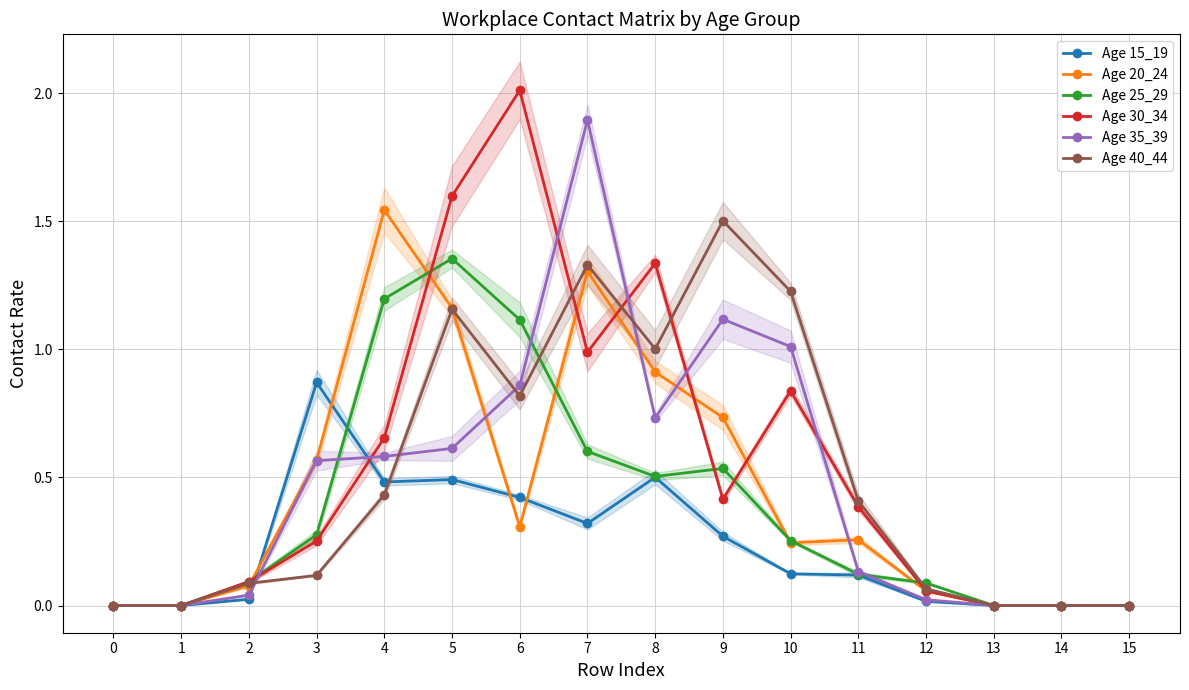

The value of Age 40_44 at 1 is -0.8. True or false?

False